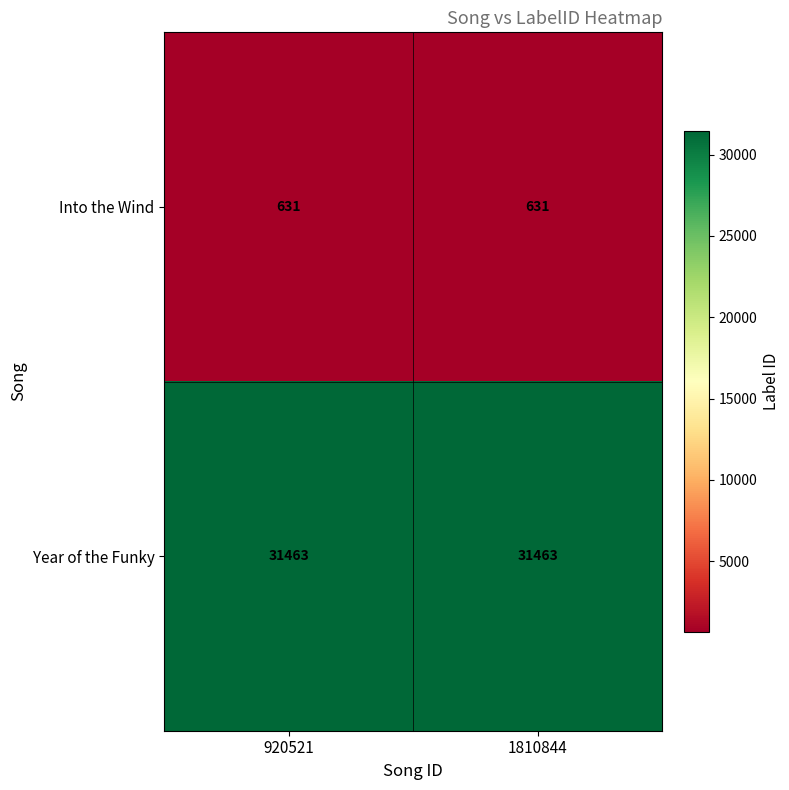

The Year of the Funky series shows 31463 at 920521. True or false?

True